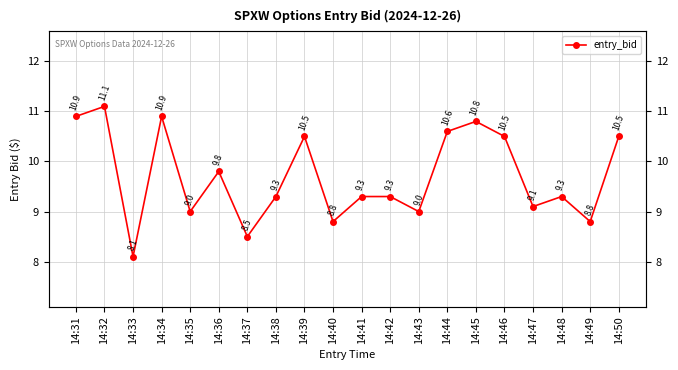

The value at 14:49 is 8.8. True or false?

True